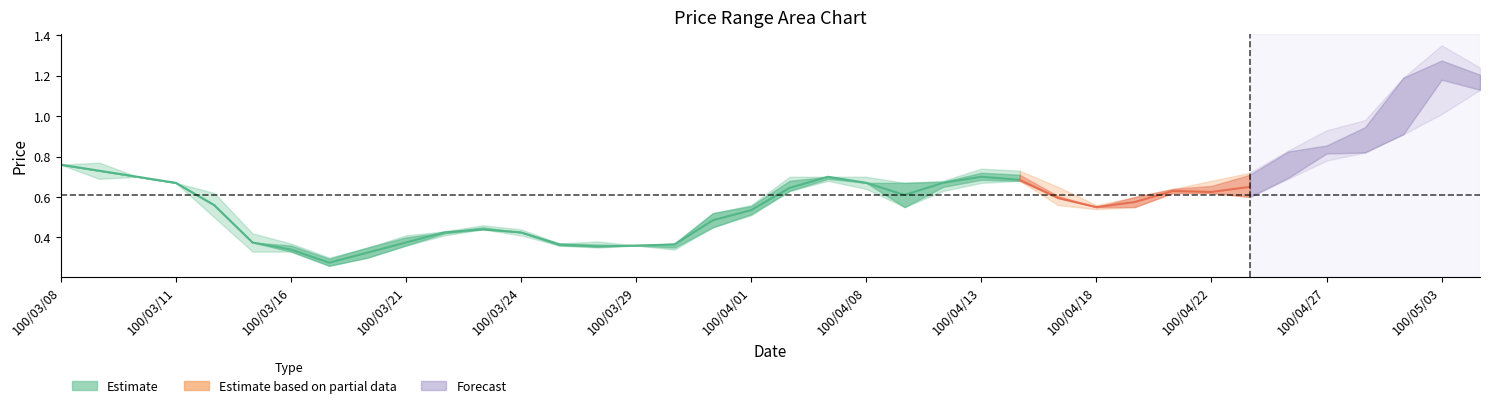

True or false: open and low intersect in this chart.

False